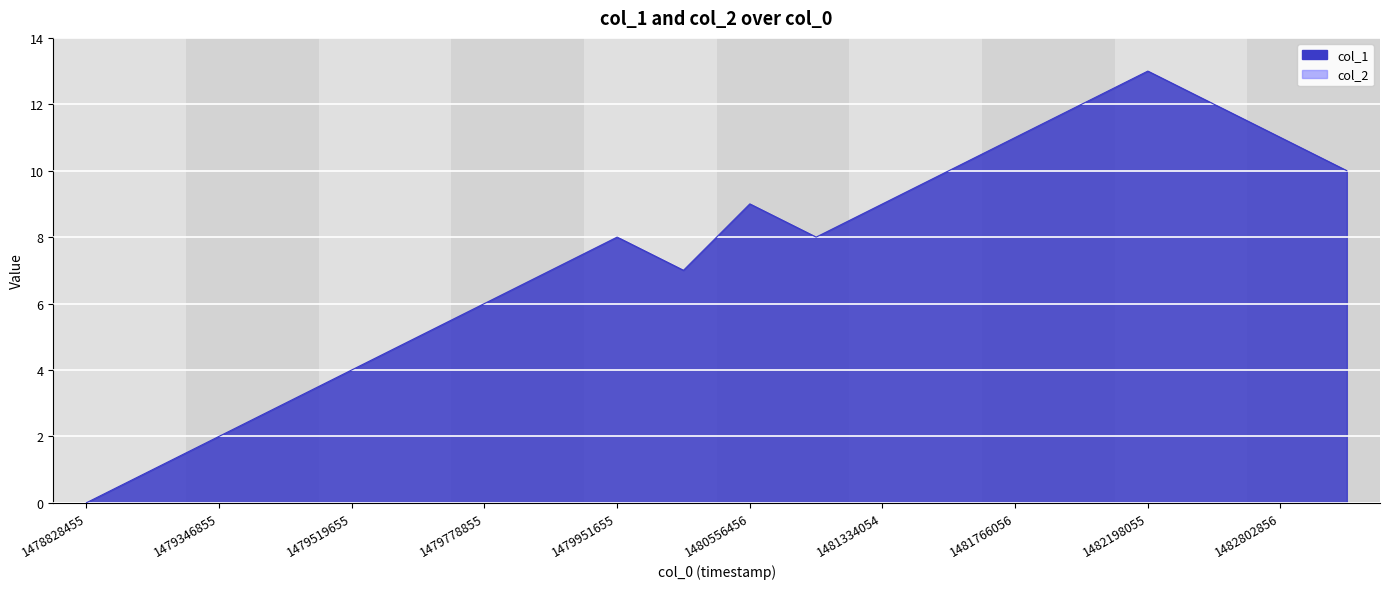

Which category has the highest value across all series?

1482198055